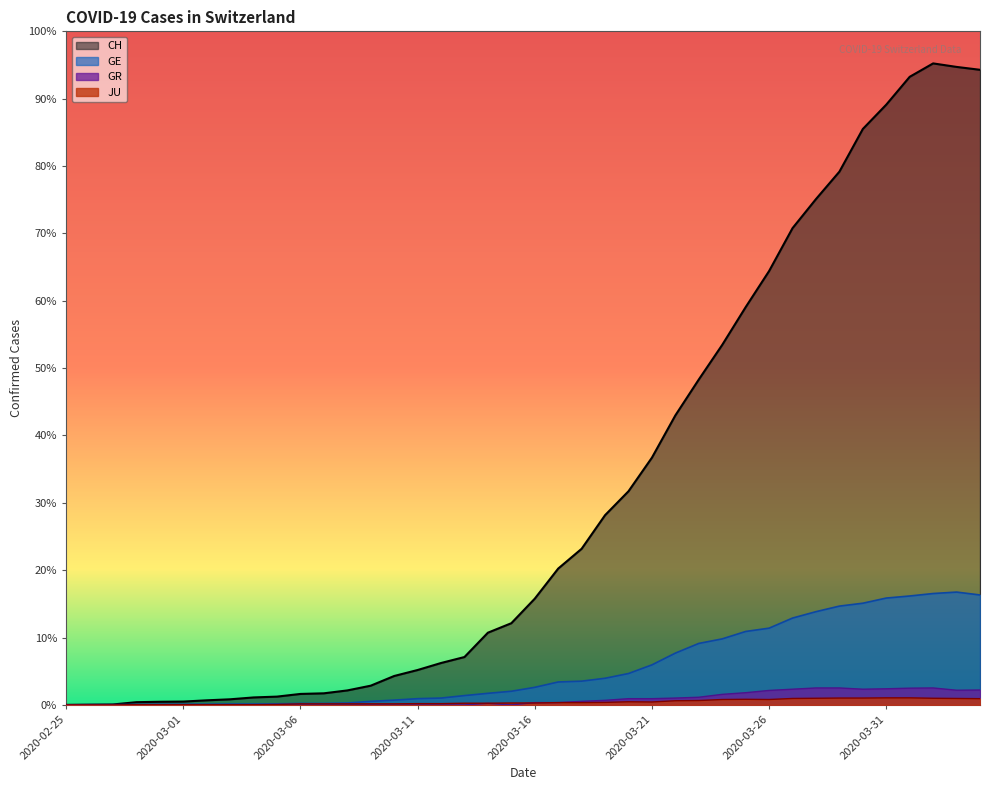

What is the difference between the second highest and minimum values in the CH series?

3094